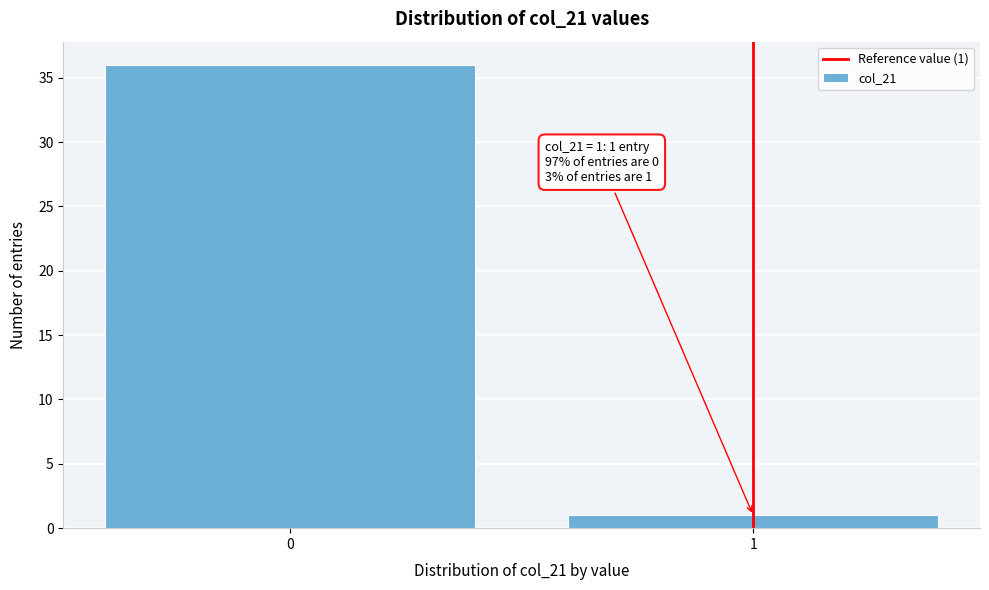

Reading left to right, extract all data points from this chart.

36	1